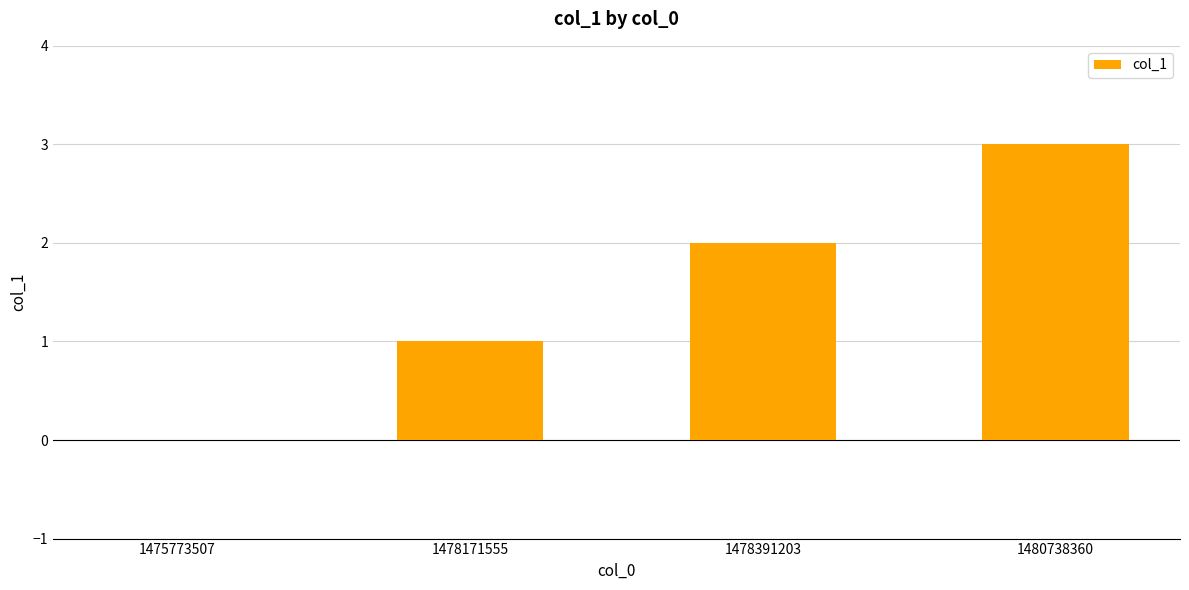

The value at 1480738360 is 3. True or false?

True